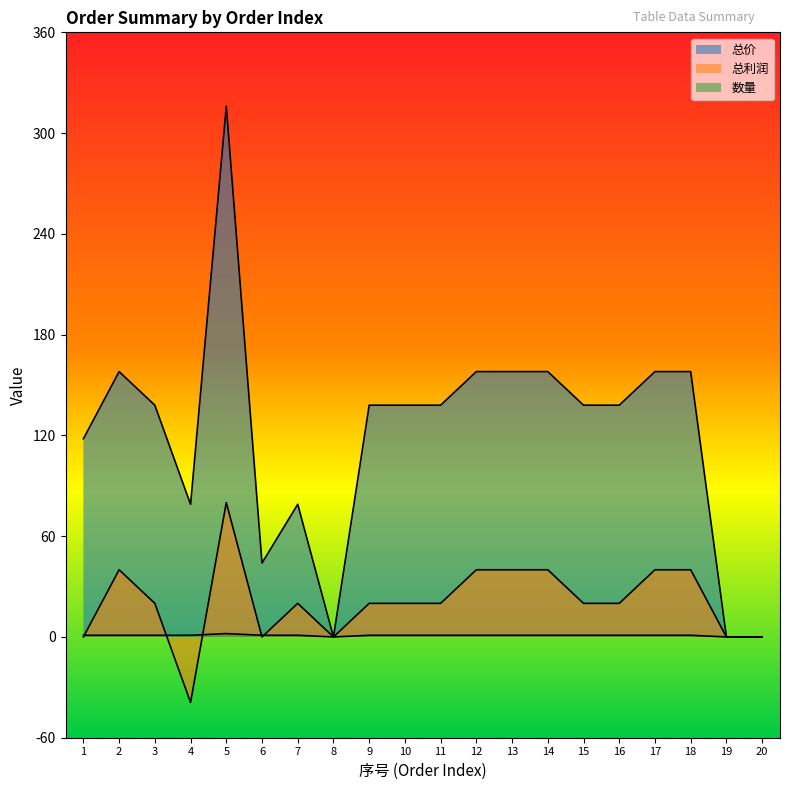

Is it true that 总利润 equals 0 at 19?

True